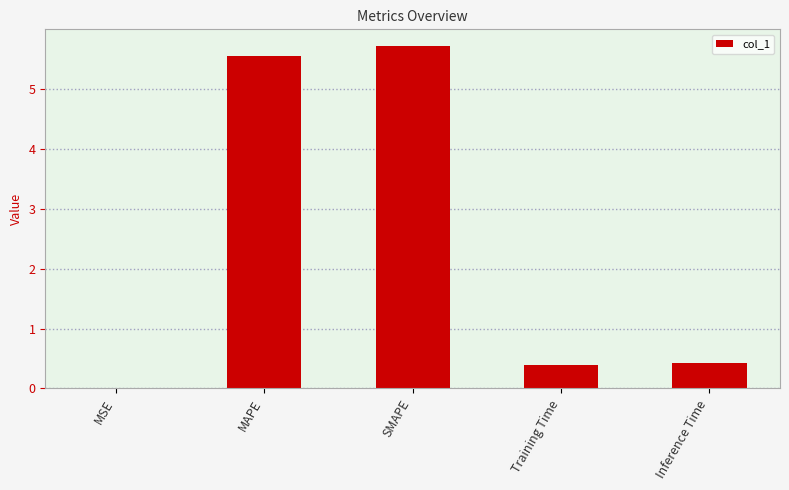

What is the change in value from MSE to SMAPE?

+5.7